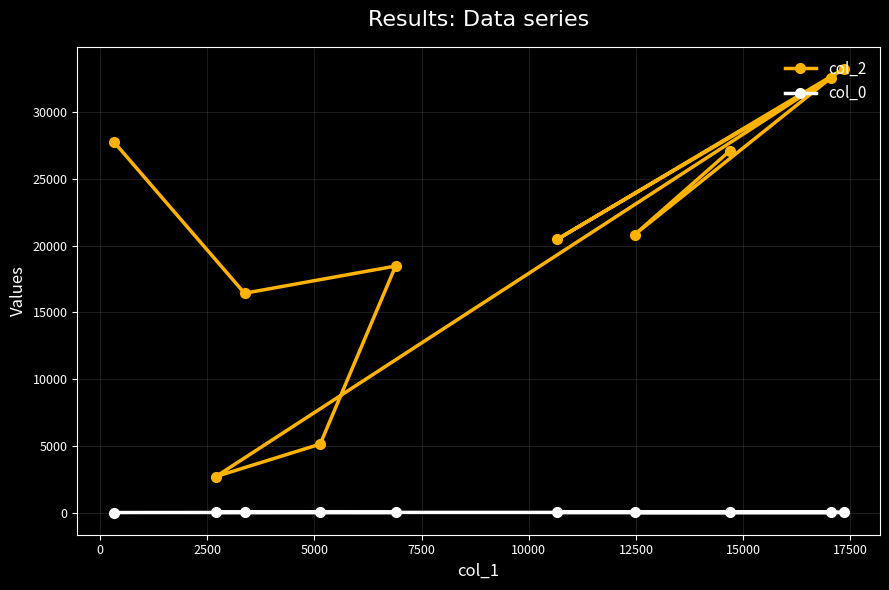

True or false: col_2 and col_0 cross at least once.

False